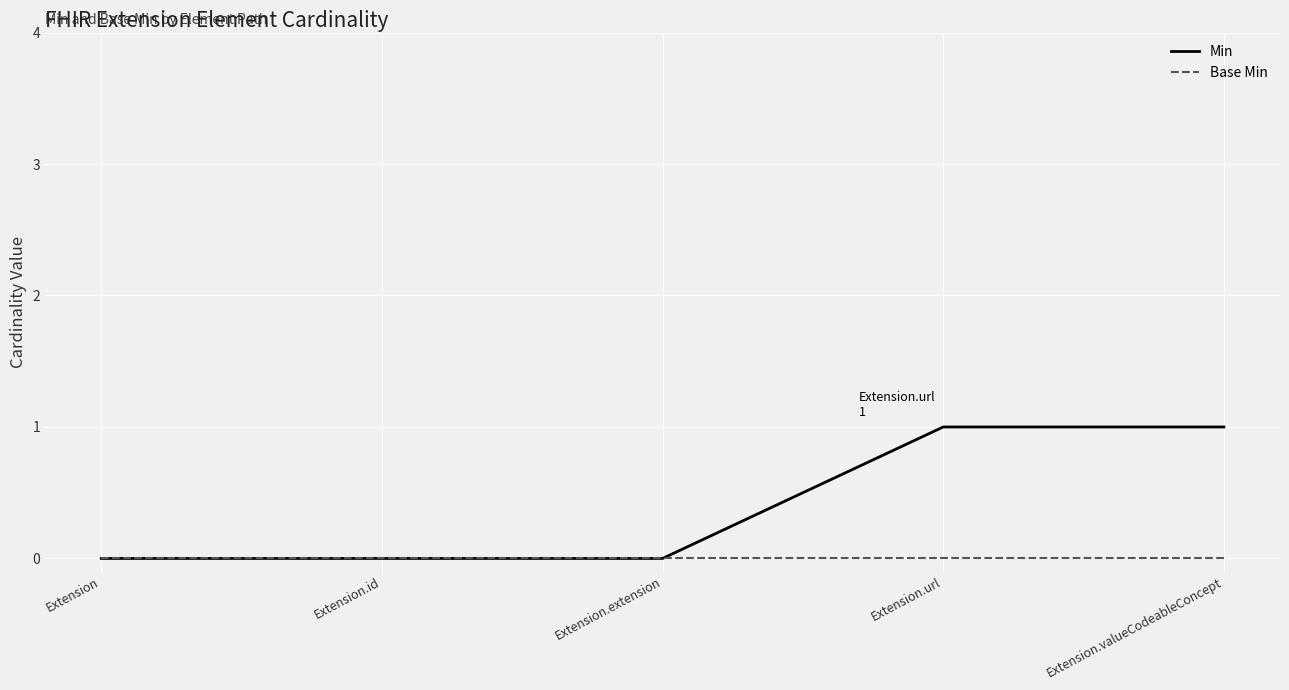

List the series in order of their peak value, lowest first.

Base Min, Min